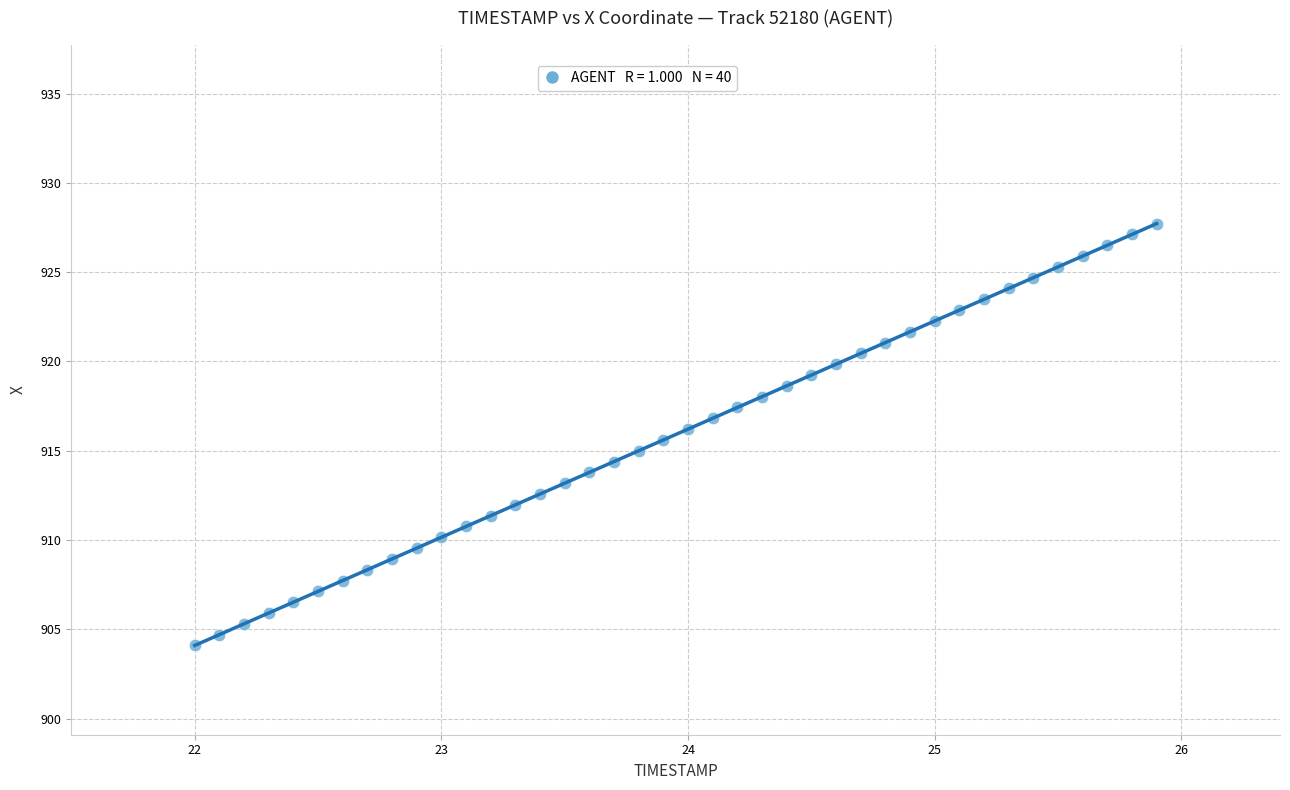

What is the range of Y values (max minus min)?

23.6